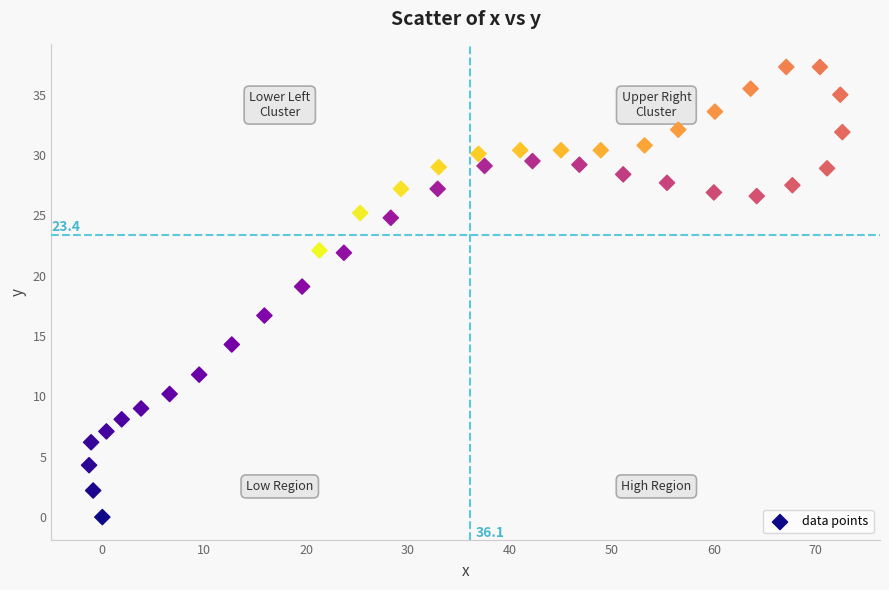

What is the range of Y values (max minus min)?

37.3